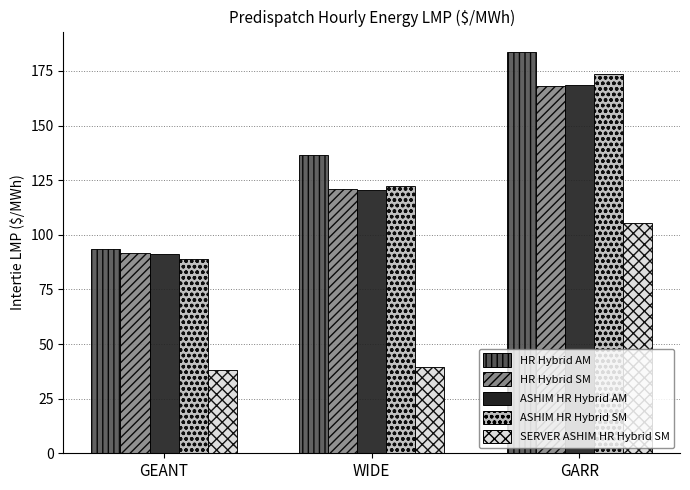

Rank the categories by ASHIM HR Hybrid AM value from highest to lowest.

GARR, WIDE, GEANT